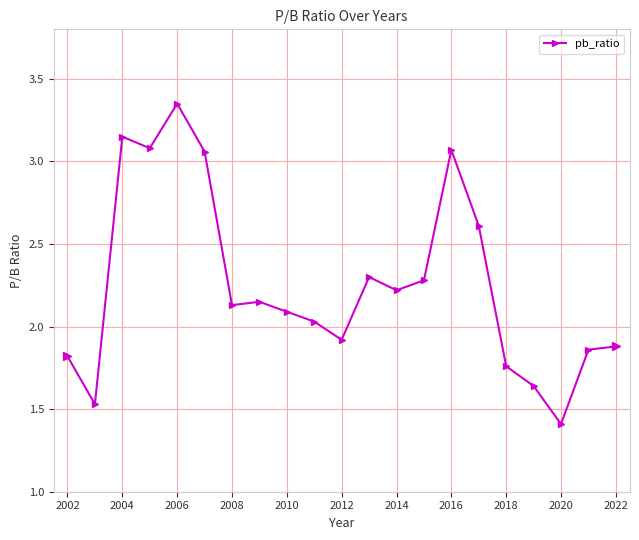

What is the sum of all values?

47.3